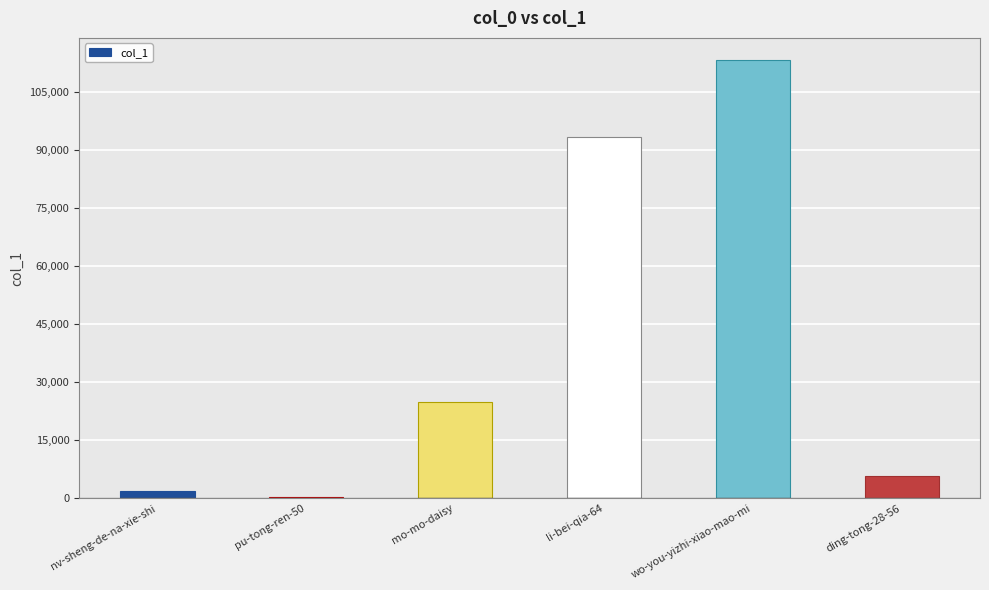

The chart shows a value of 5766 at ding-tong-28-56. True or false?

True